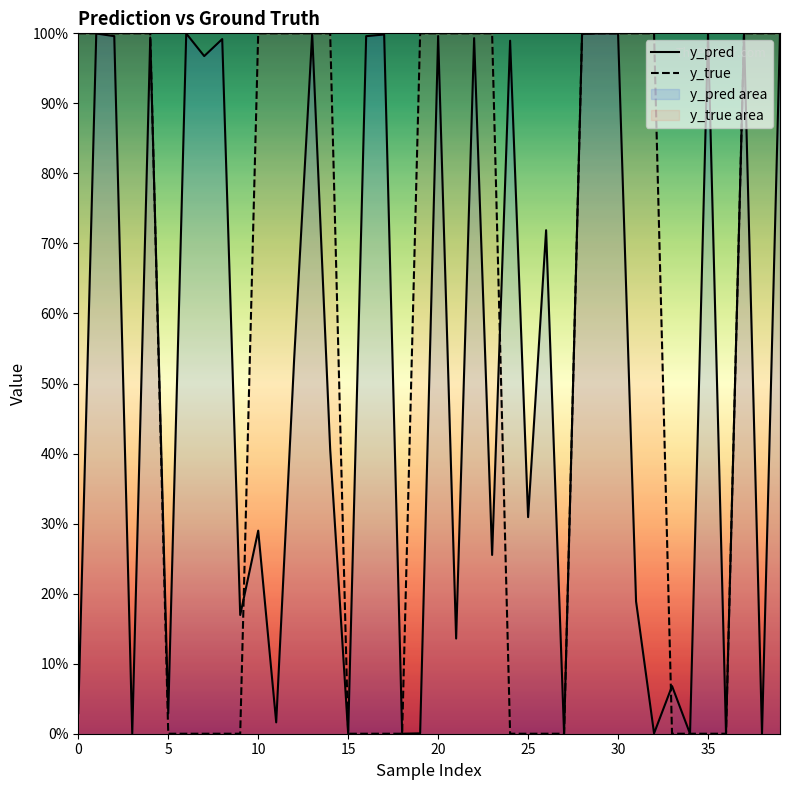

Count the y_true values in the range 0 to 1.

40